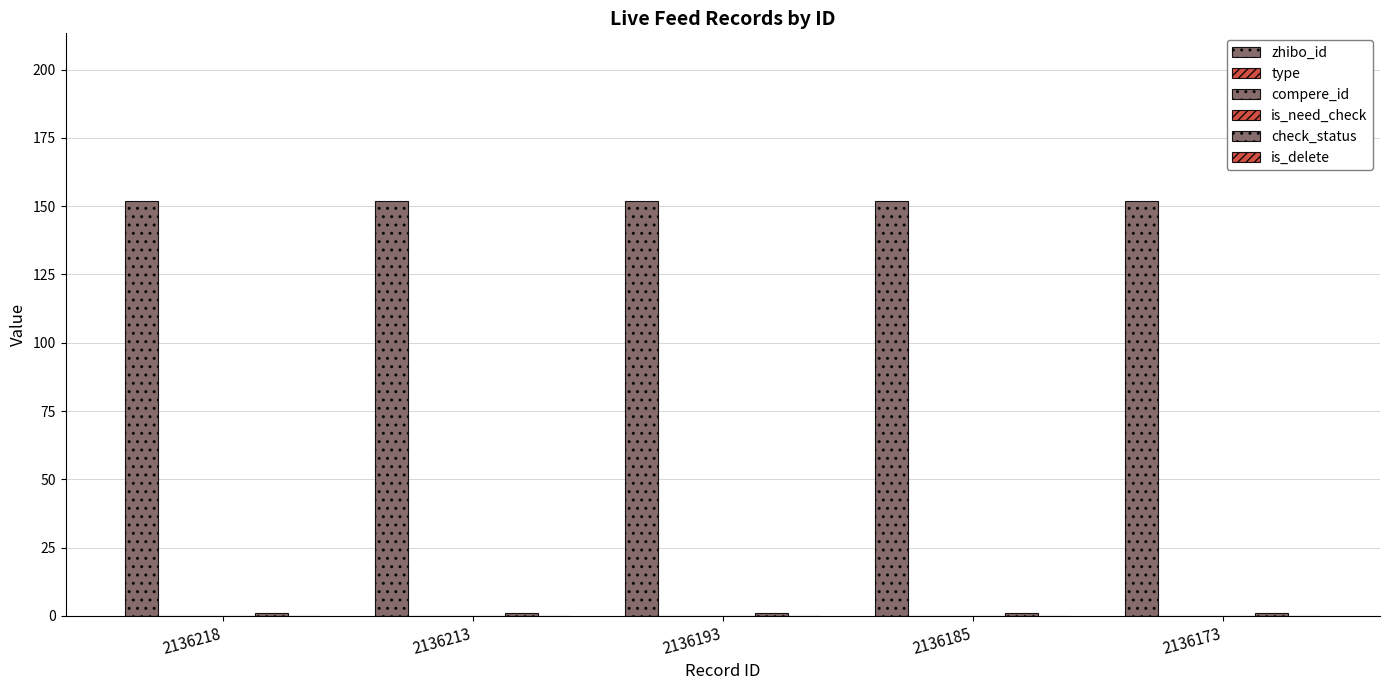

Is it true that is_need_check equals 0 at 2136213?

True